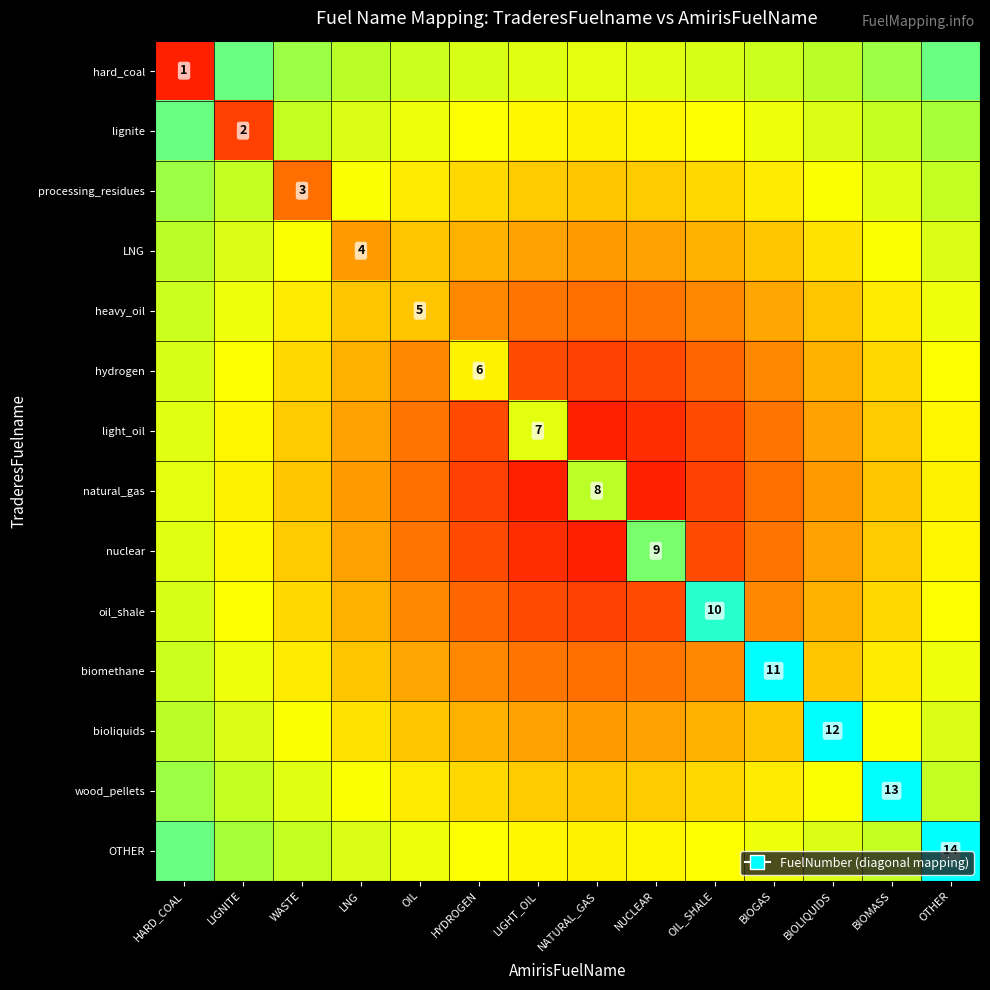

What is the greatest value displayed?

14.0